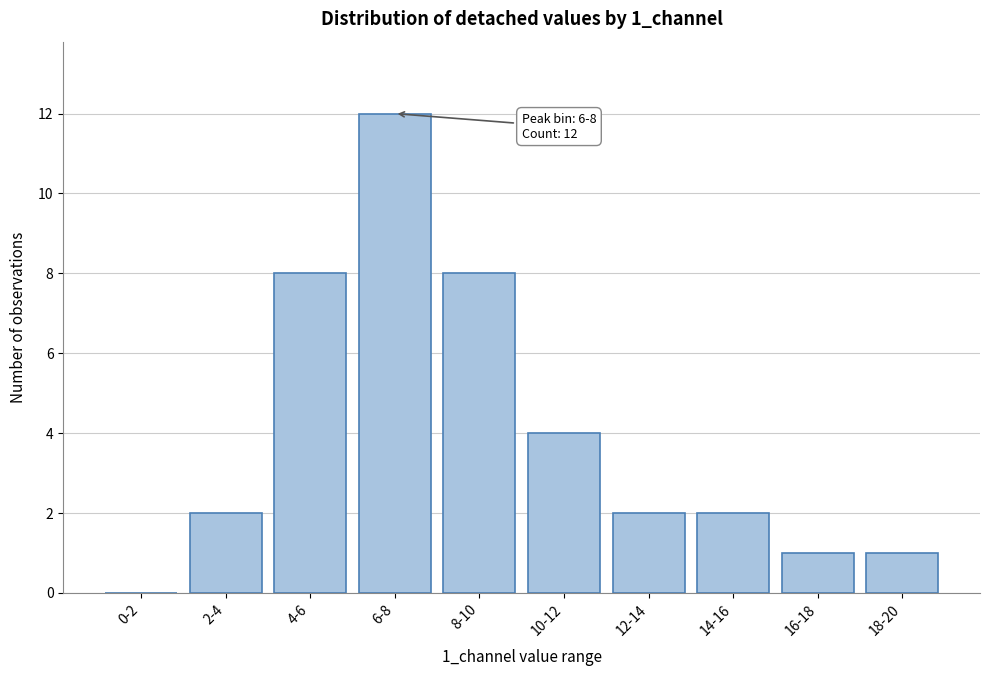

Reading left to right, transcribe all the data shown in this chart.

0-2=0	2-4=2	4-6=8	6-8=12	8-10=8	10-12=4	12-14=2	14-16=2	16-18=1	18-20=1